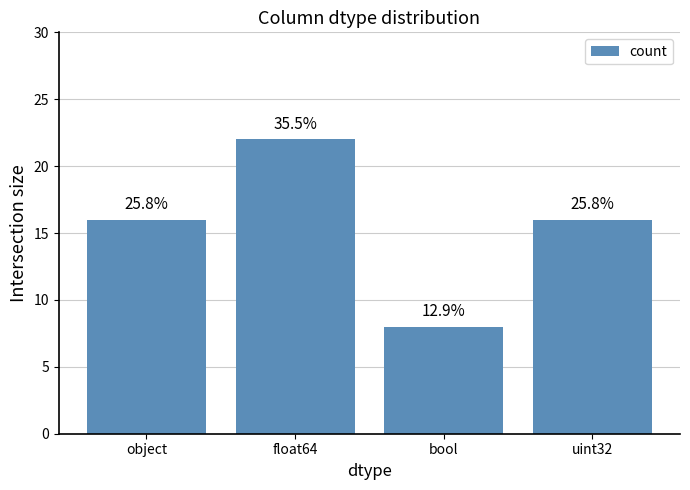

Reading right to left, extract all data points from this chart.

16	8	22	16